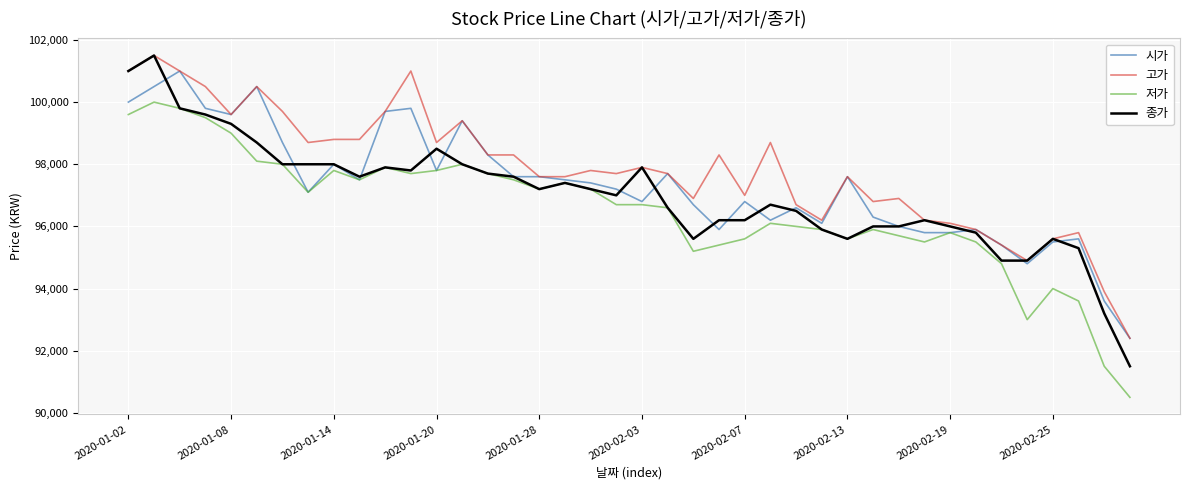

Which series has the largest total across all categories?

고가